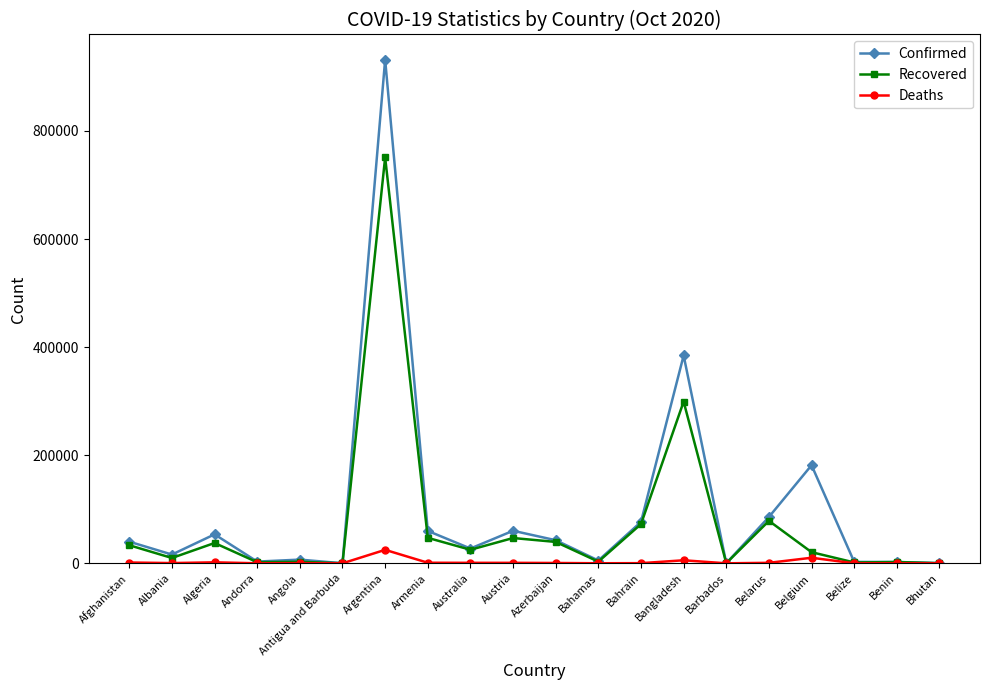

Which series changed the most between Argentina and Bahamas?

Confirmed